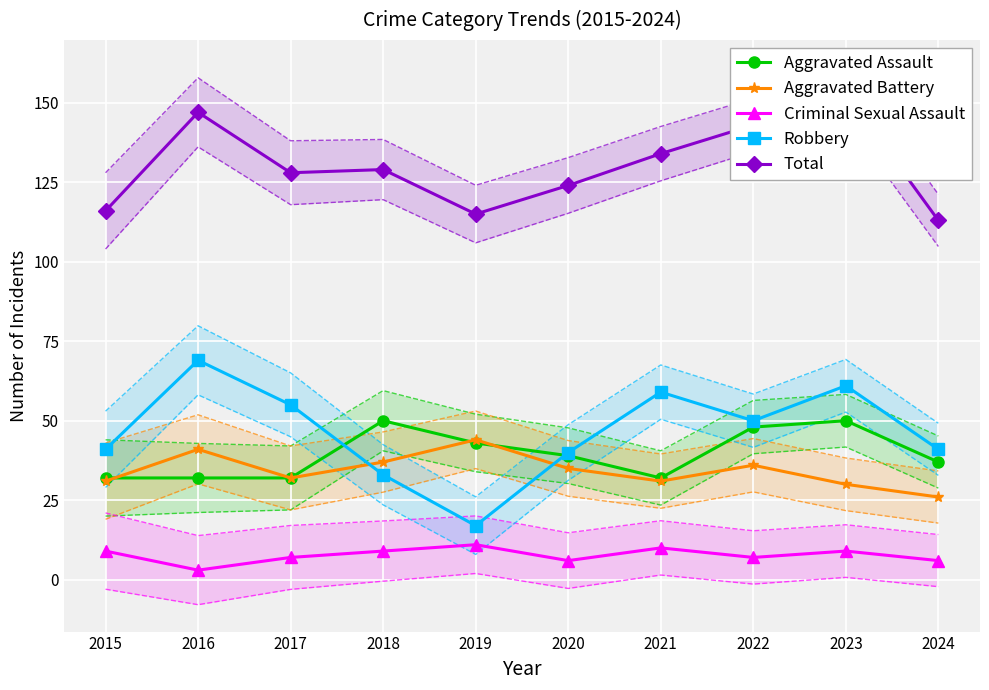

At which category is the sum across all series the highest?

2023